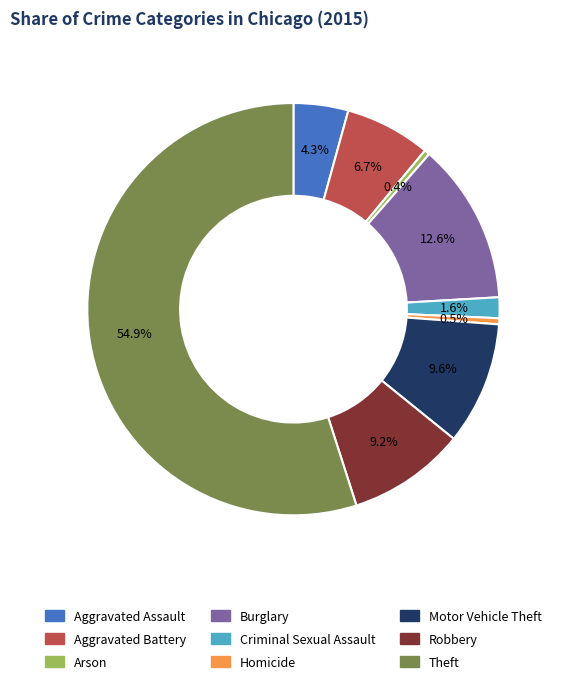

To the nearest percent, what is the combined percentage of Aggravated Assault and Homicide?

5%